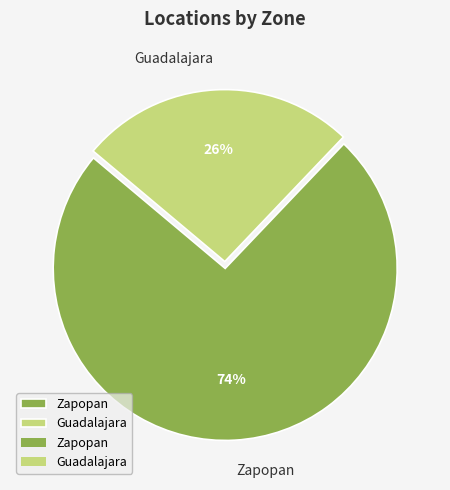

How many slices are in this pie chart?

2